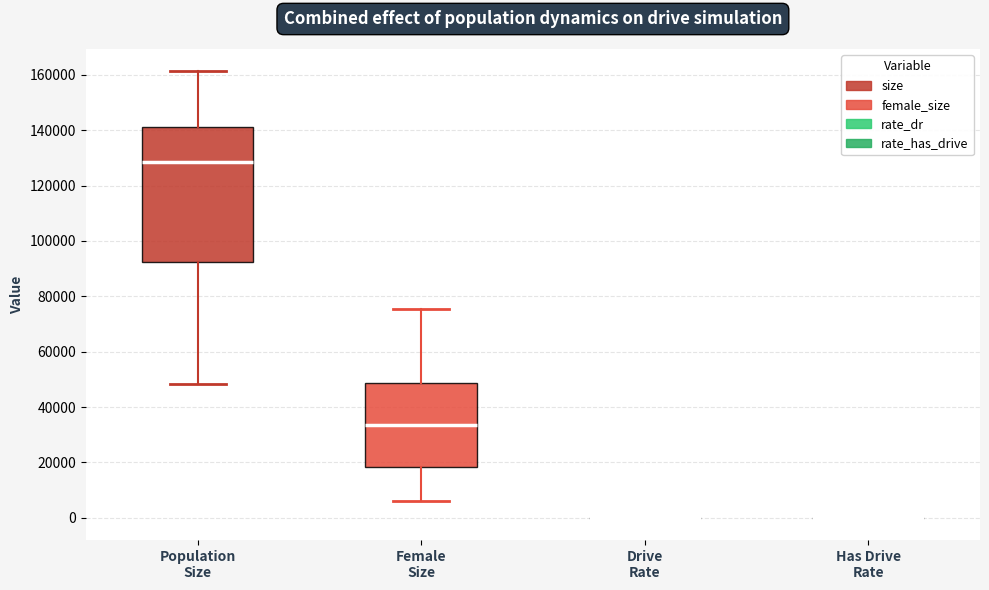

Reading left to right, read every box against the y-axis: the position of its median line, the range the box covers, and the ends of its whiskers. The values are not printed on the chart, so give them approximately, as read against the axis.

Population Size: median 128000, box 92000 to 142000, whiskers 48000 to 162000
Female Size: median 34000, box 18000 to 48000, whiskers 6000 to 76000
Drive Rate: box collapsed to a line at 0, whiskers 0 to 0
Has Drive Rate: box collapsed to a line at 0, whiskers 0 to 0